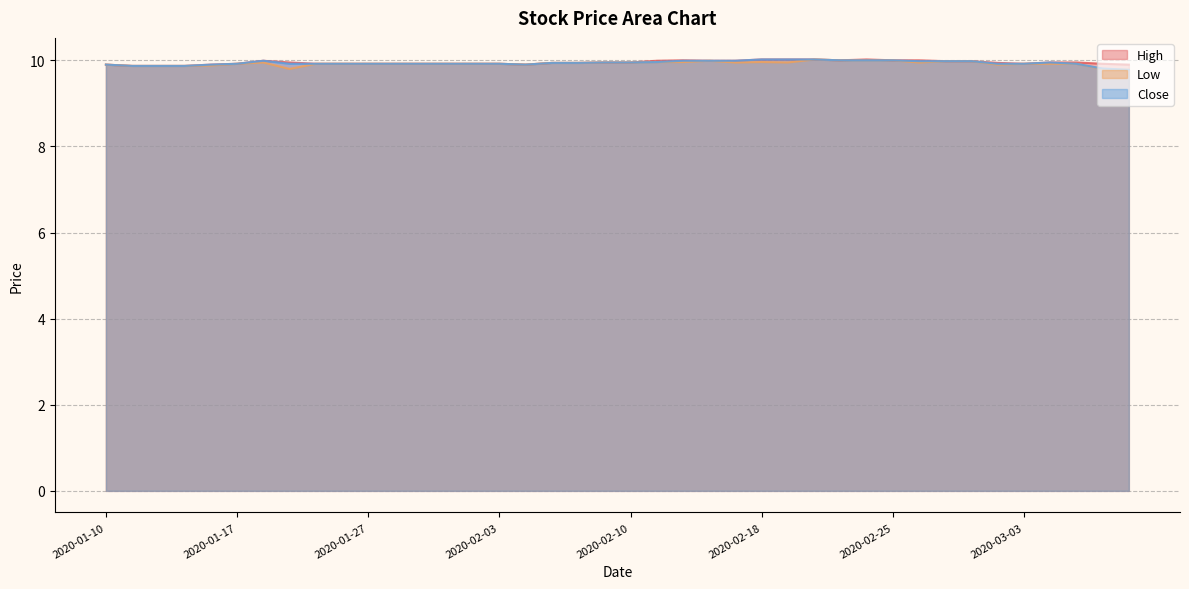

What is the label of the 33rd point from the right?

2020-01-22